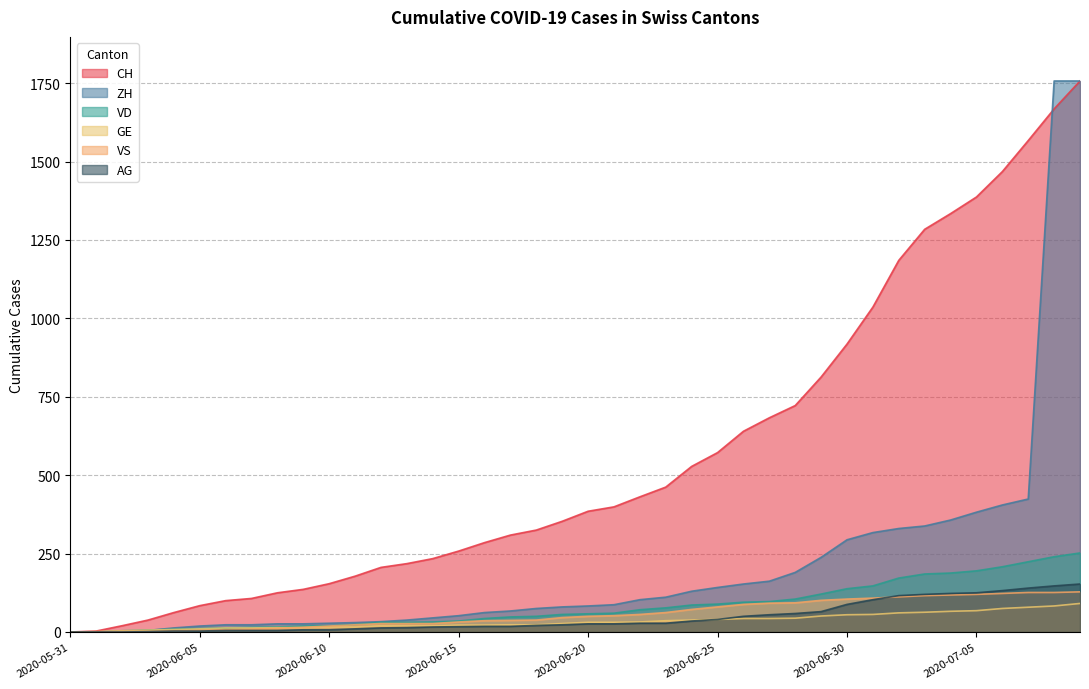

The AG series shows 9 at 2020-06-12. True or false?

False